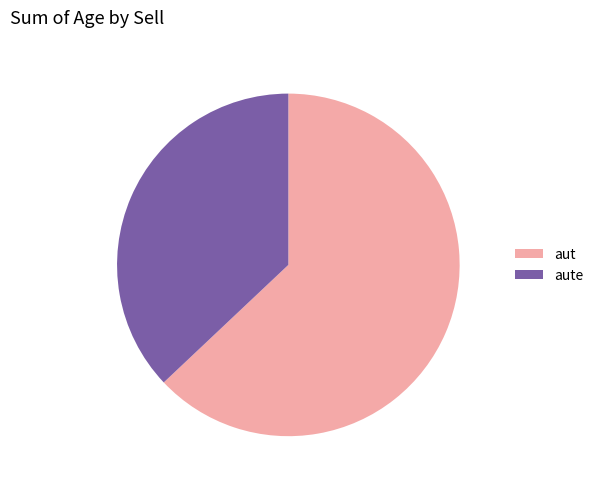

The aute slice represents 29% of the pie. True or false?

False